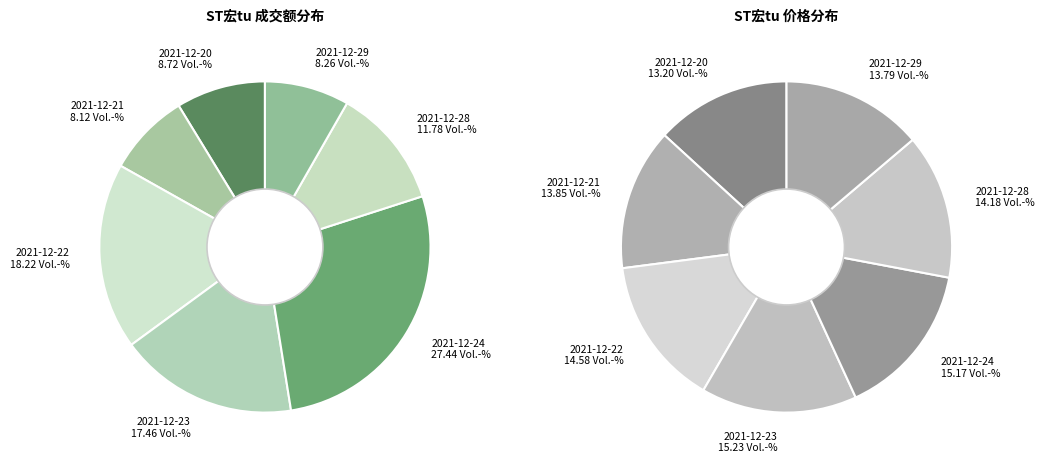

To the nearest percent, what portion does 2021-12-22 represent?

18%